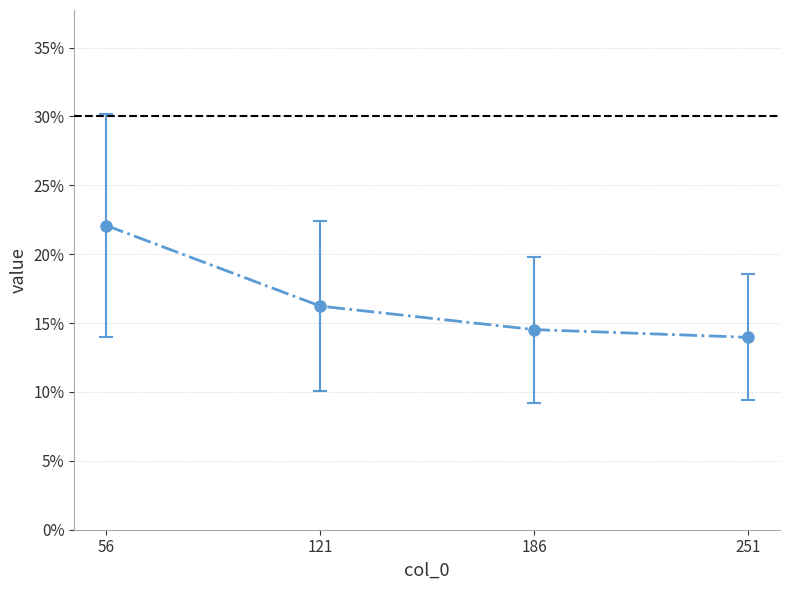

Is this an area chart (filled region under the line)?

No